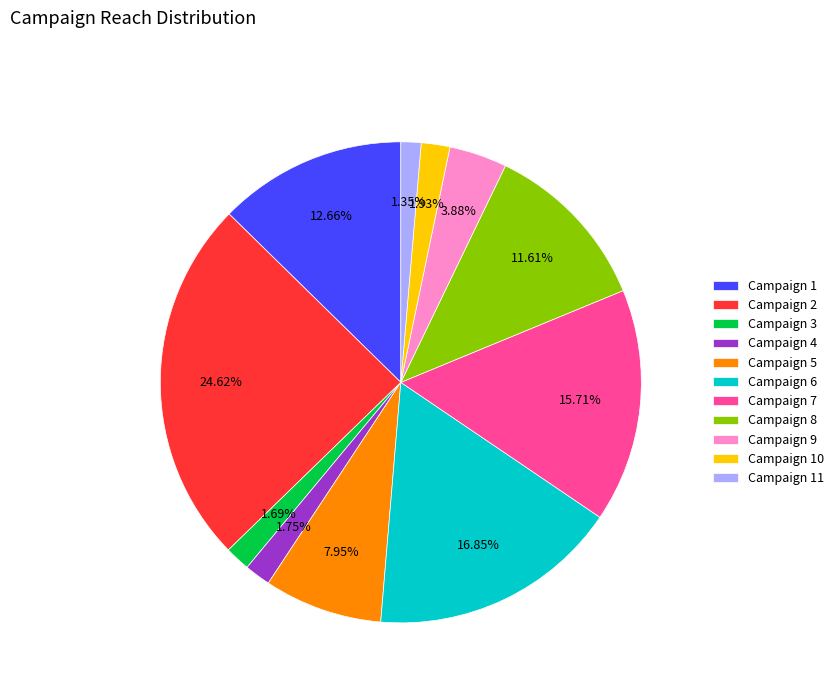

Between Campaign 4 and Campaign 8, which is larger?

Campaign 8